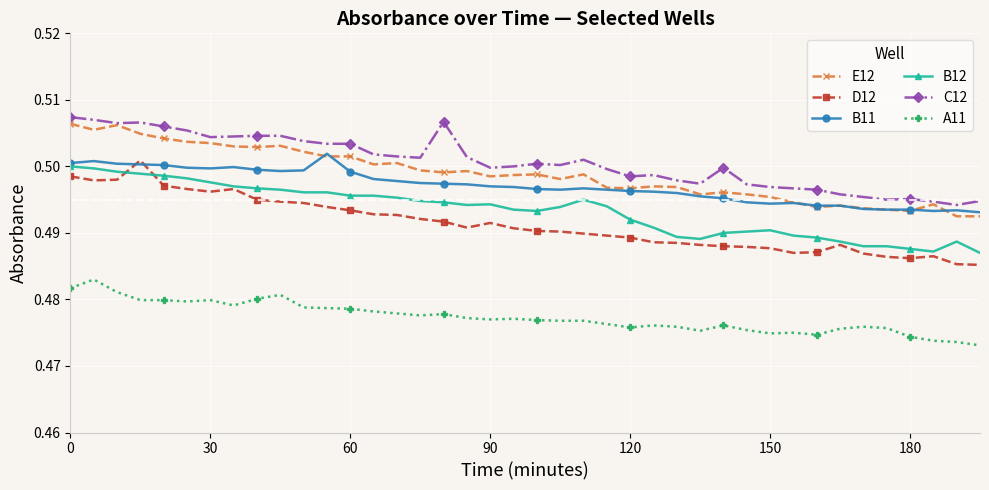

At how many categories does at least one series exceed 0?

40